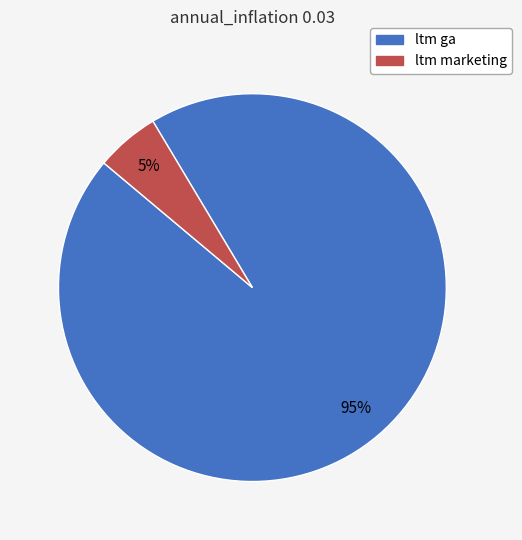

True or false: ltm ga accounts for 85% of the total.

False